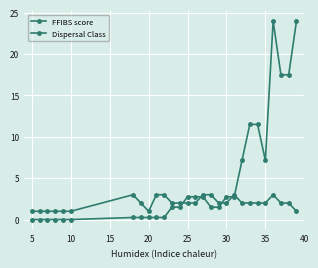

Count the number of categories in the chart.

28